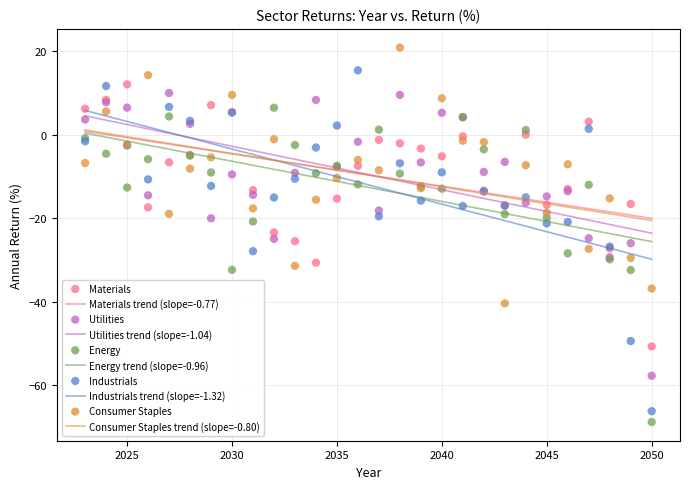

What is the X range (max minus min) for the scatter plot?

27.0